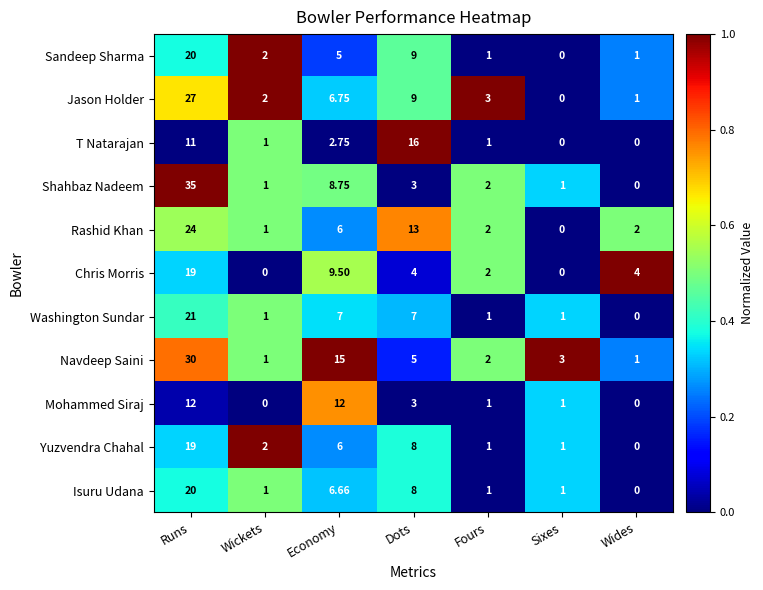

Where does the Yuzvendra Chahal series first go above 2?

Runs